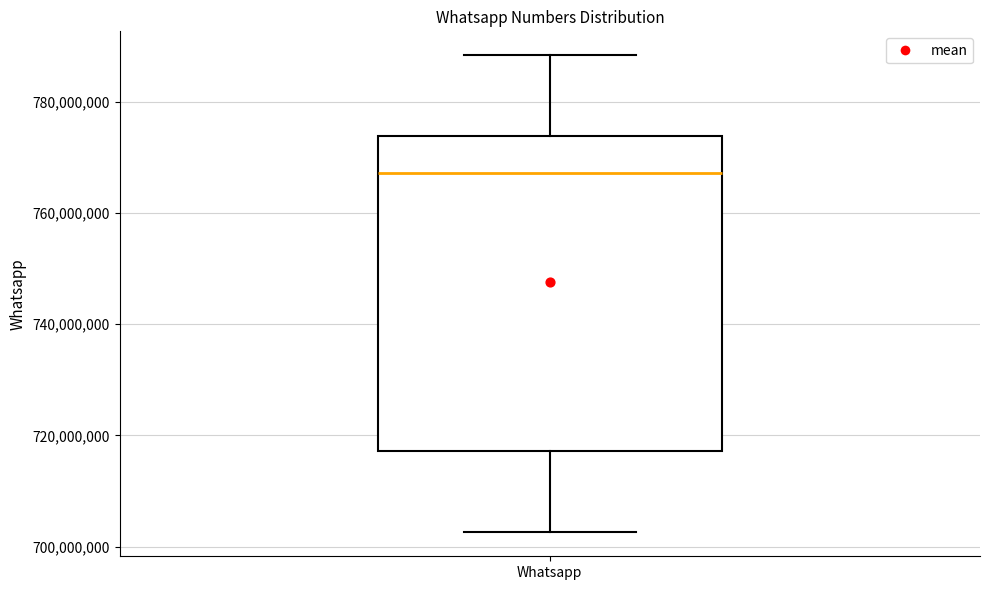

Transcribe this box plot: give where the median line is, the range the box spans, and where the two whiskers end, as read against the y-axis. The values are not printed on the chart, so give them approximately, as read against the axis.

median 768000000, box 718000000 to 774000000, whiskers 702000000 to 788000000